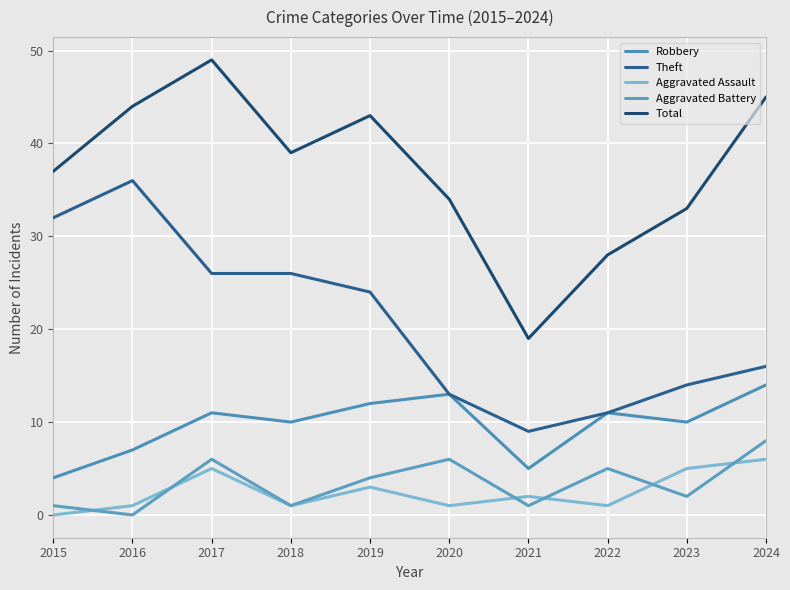

True or false: Robbery and Aggravated Assault cross at least once.

False